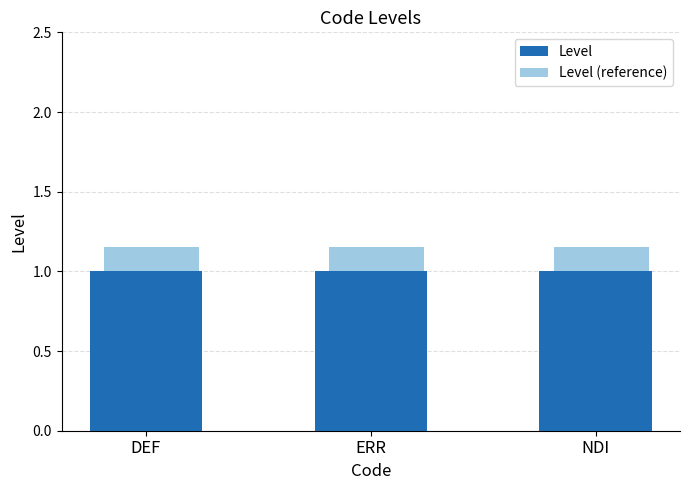

List the series in order of their overall mean, lowest first.

Level, Level (reference)